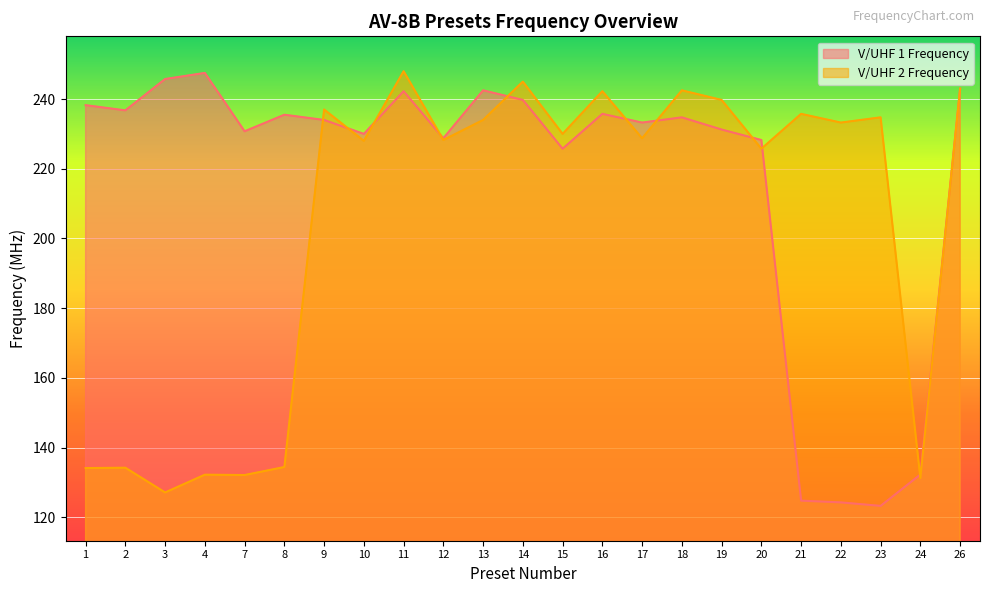

Which series has the largest total across all categories?

V/UHF 1 Frequency